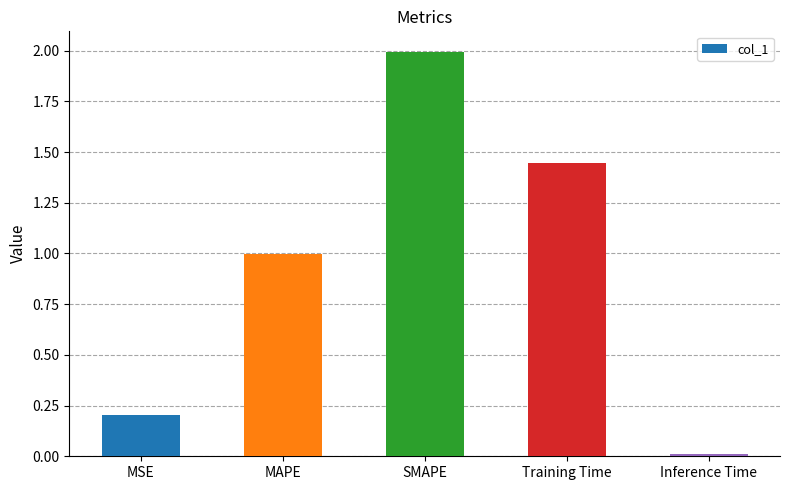

How many bars are there in total?

5